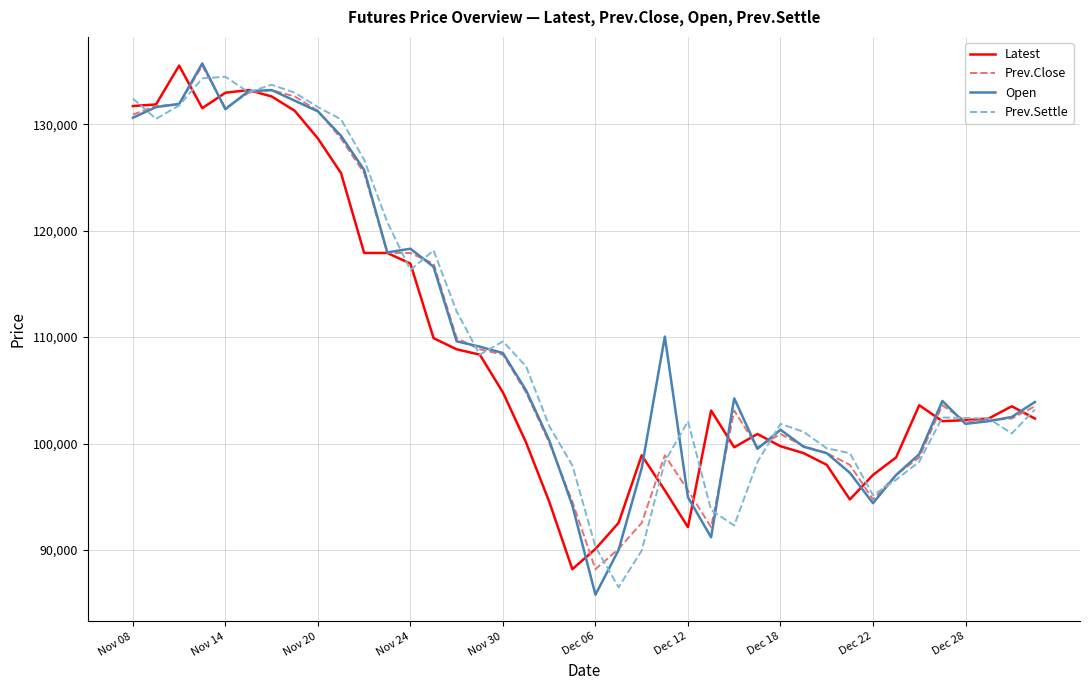

What is the difference between the maximum and second lowest values in the Latest series?

45400